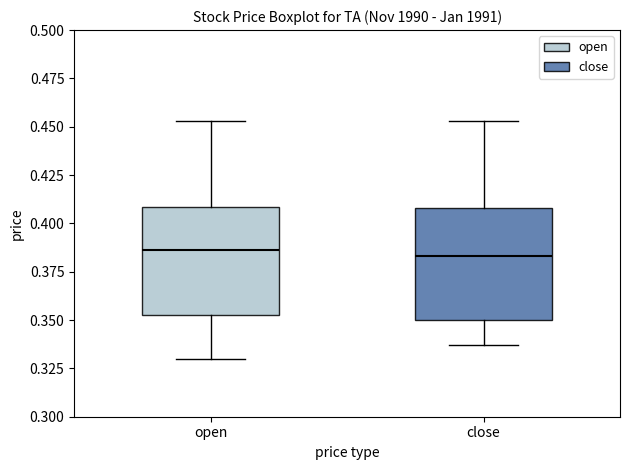

Reading left to right, transcribe this box plot: for each box, give where its median line is, the range the box spans, and where its two whiskers end, as read against the y-axis. The values are not printed on the chart, so give them approximately, as read against the axis.

open: median 0.385, box 0.355 to 0.410, whiskers 0.330 to 0.455
close: median 0.385, box 0.350 to 0.410, whiskers 0.335 to 0.455